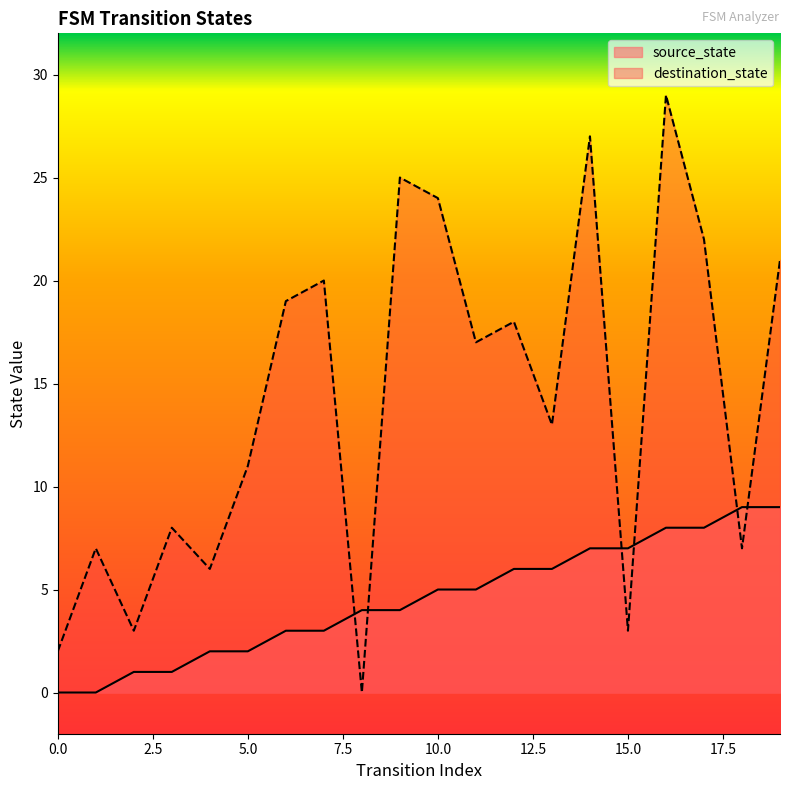

List the labels in order of destination_state value, smallest first.

8, 0, 2, 15, 4, 1, 18, 3, 5, 13, 11, 12, 6, 7, 19, 17, 10, 9, 14, 16